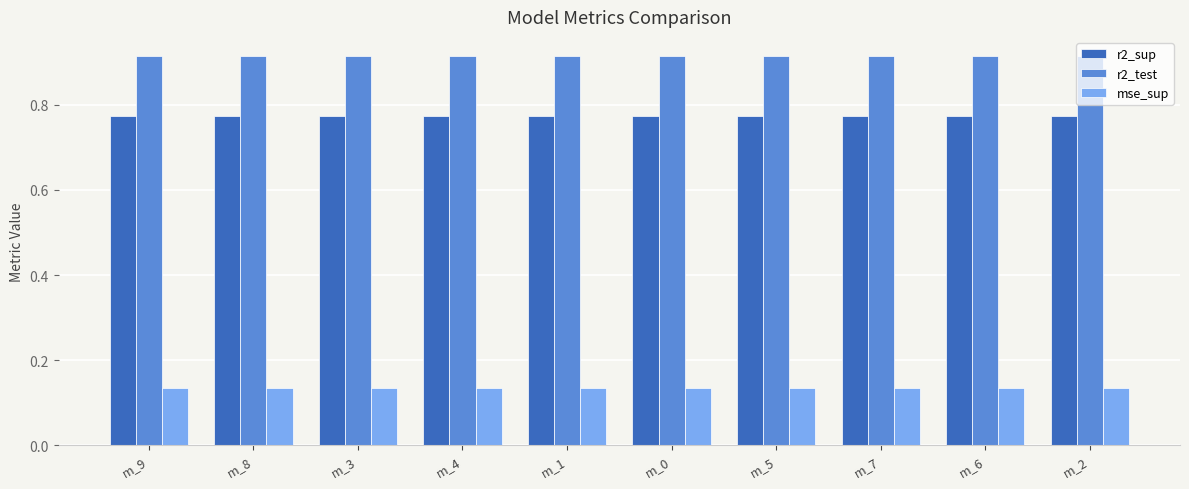

Rank the series by their average value, from lowest to highest.

mse_sup, r2_sup, r2_test